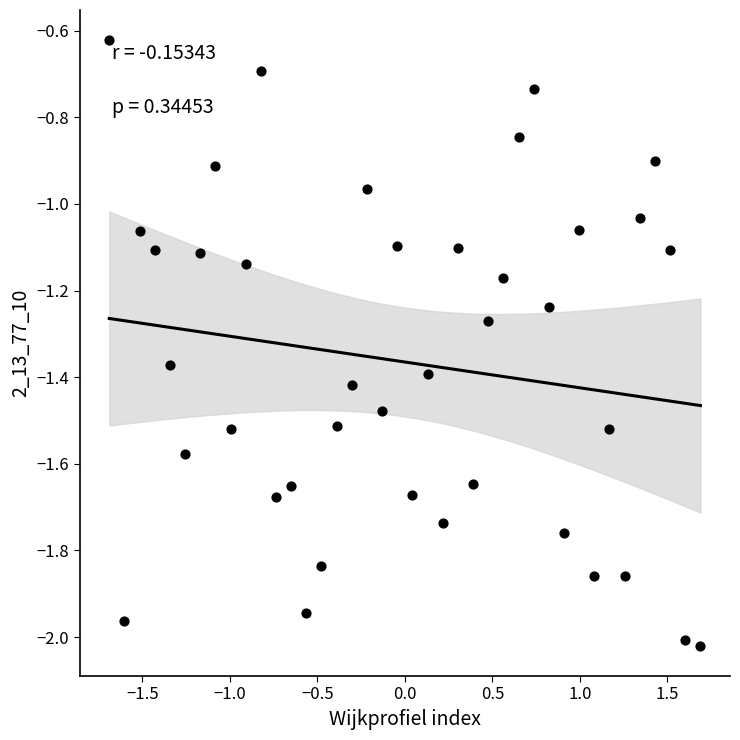

What is the range of X values (max minus min)?

3.4